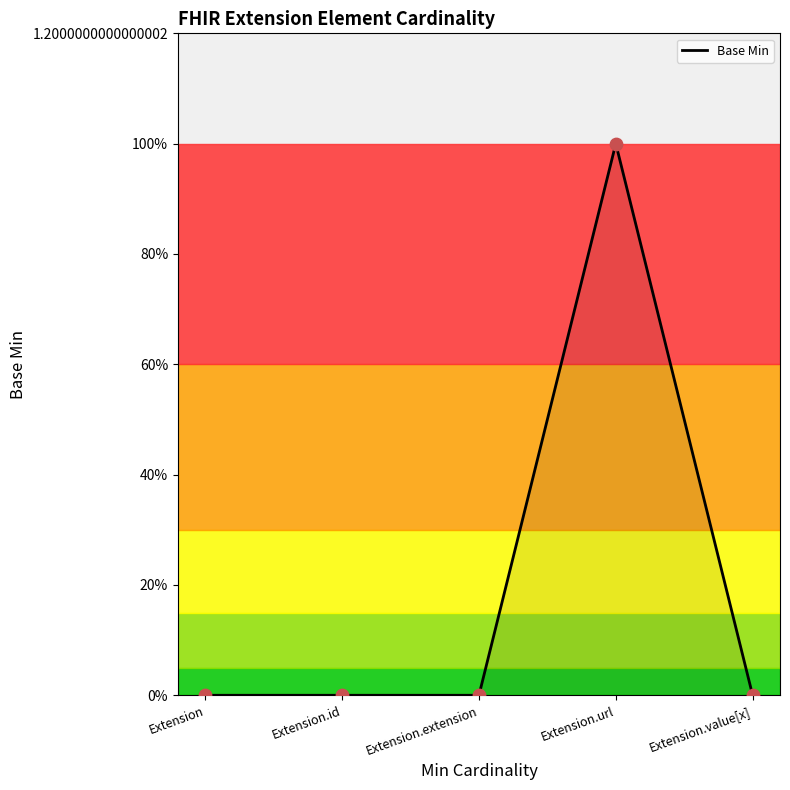

Between Extension.value[x] and Extension.extension, which is larger?

Extension.value[x]